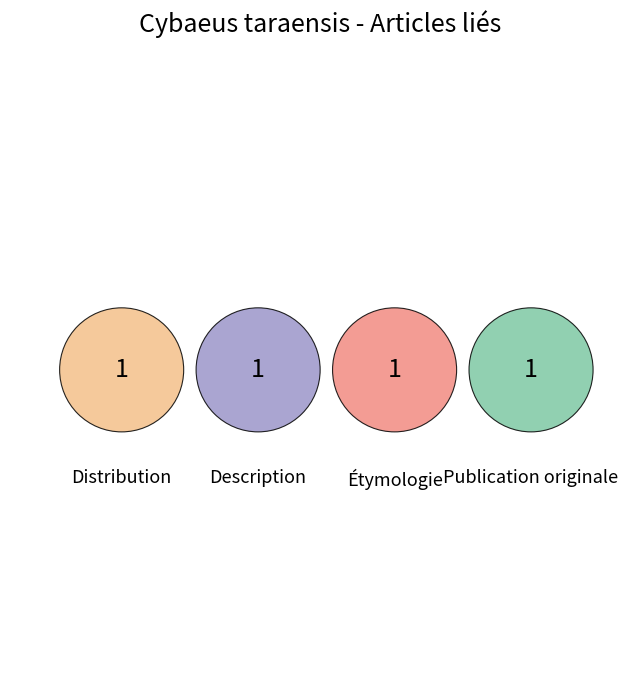

Which has a higher value, Publication originale or Étymologie?

Publication originale